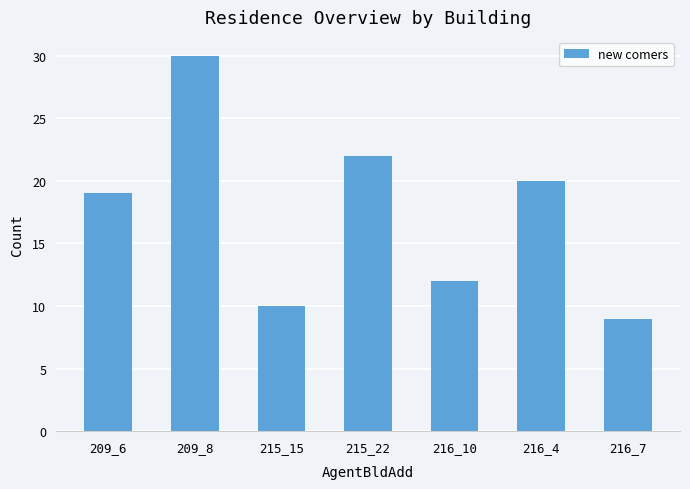

Between 215_15 and 216_4, which is larger?

216_4